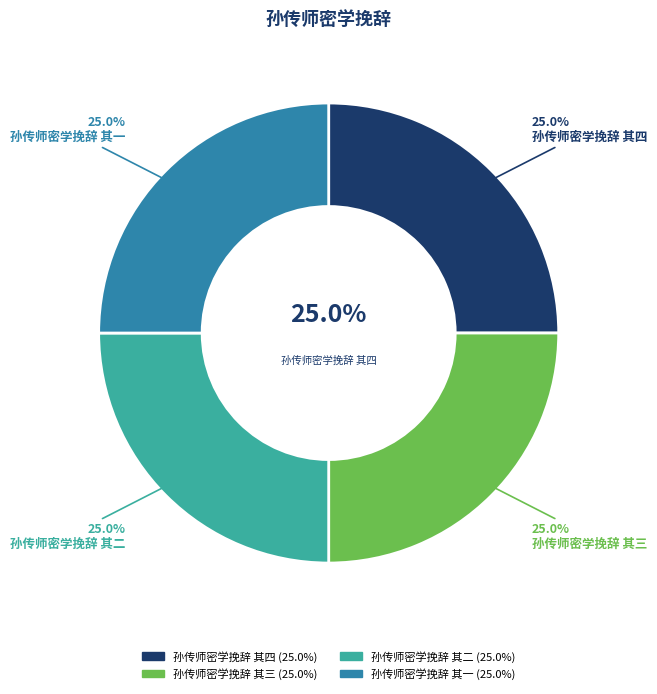

Between 孙传师密学挽辞 其三 and 孙传师密学挽辞 其一, which is larger?

孙传师密学挽辞 其三